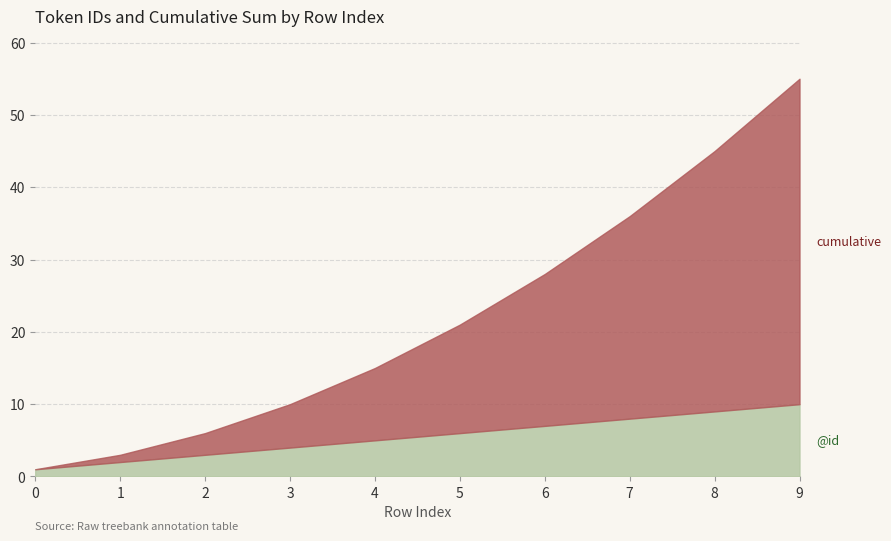

True or false: cumulative and @id cross at least once.

False